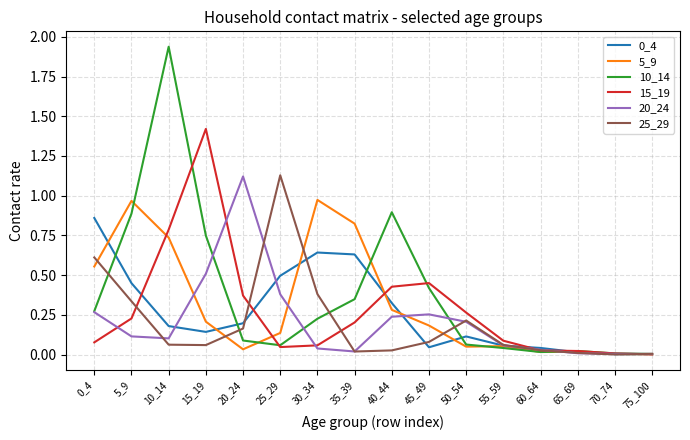

Is the value of 0_4 at 15_19 greater than the value of 20_24 at 15_19?

No